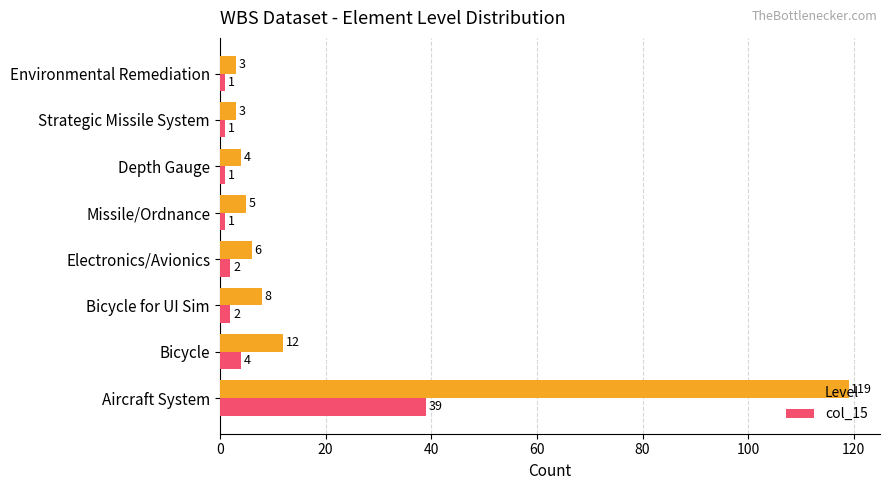

What is the average value of the Level series?

20